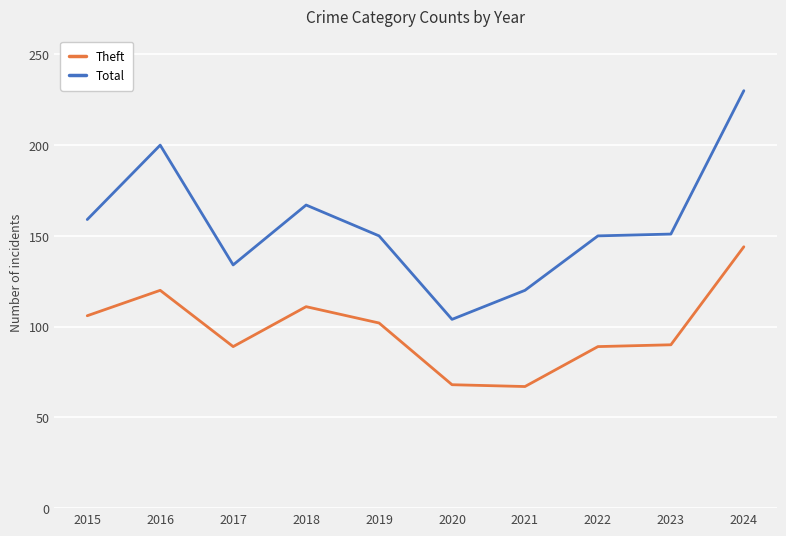

What is the value of the Theft point at the 7th from the left?

67